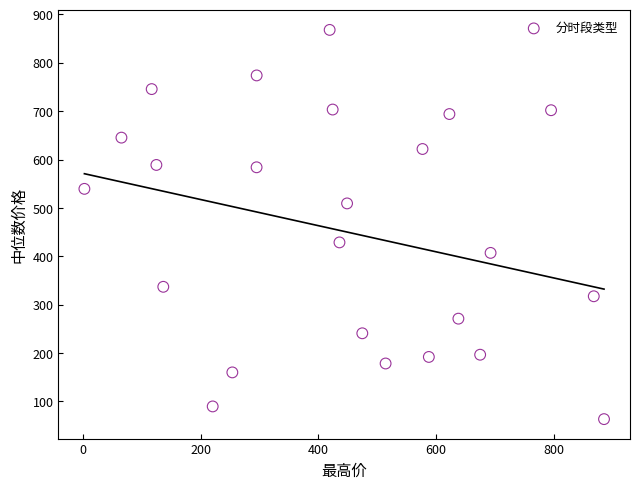

What is the range of X values (max minus min)?

882.3